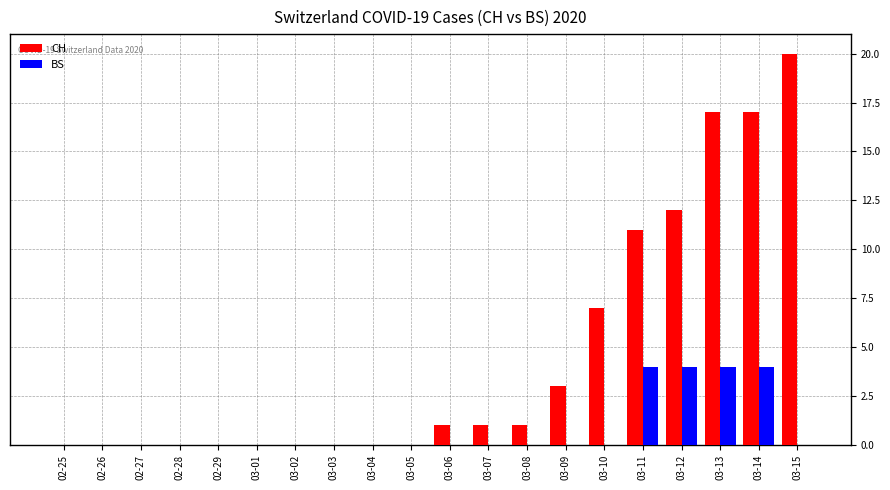

The value of CH at 03-04 is 0. True or false?

True